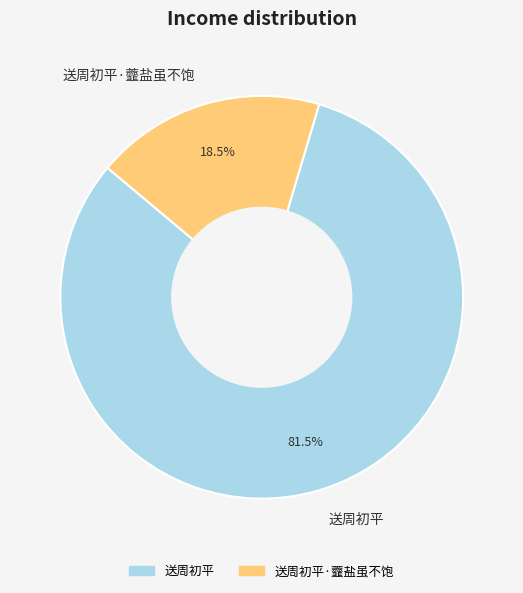

Rank the categories by value from highest to lowest.

送周初平, 送周初平·虀盐虽不饱